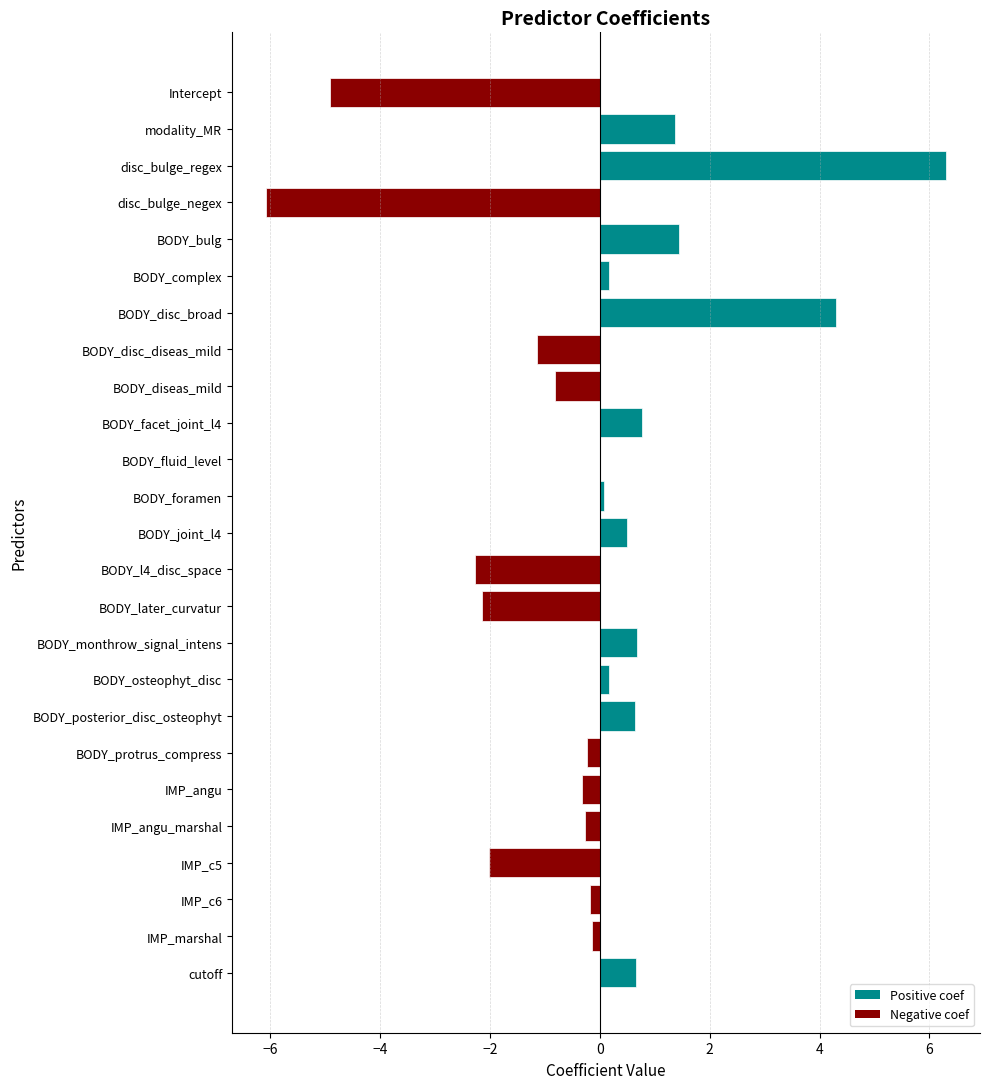

True or false: the data shows 0.6 at BODY_posterior_disc_osteophyt.

True